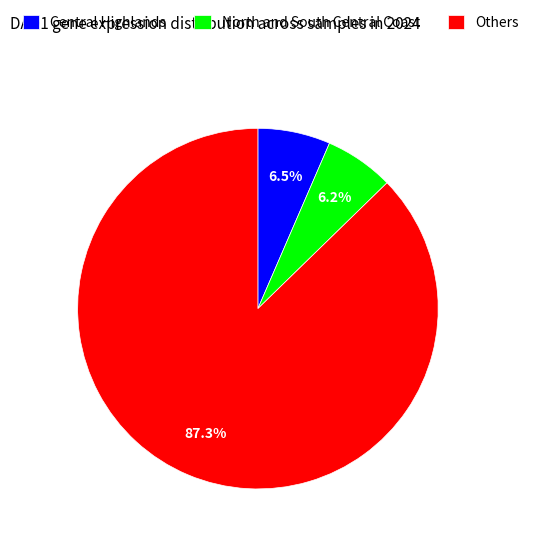

Count the number of slices in the pie.

3